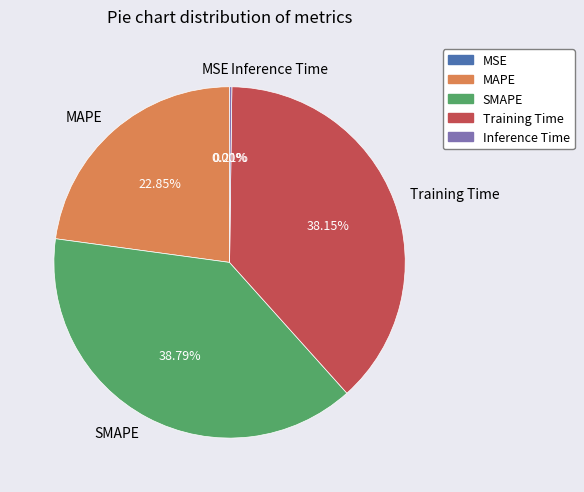

To the nearest percent, what is the average slice percentage?

20%